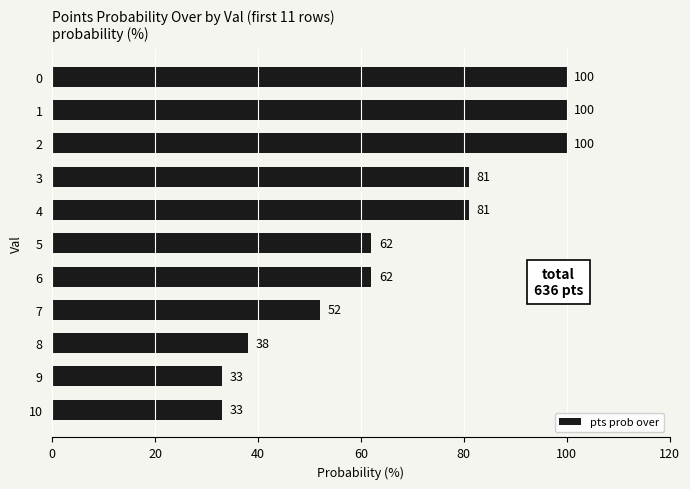

Read the value at 6, to the nearest 5.

60